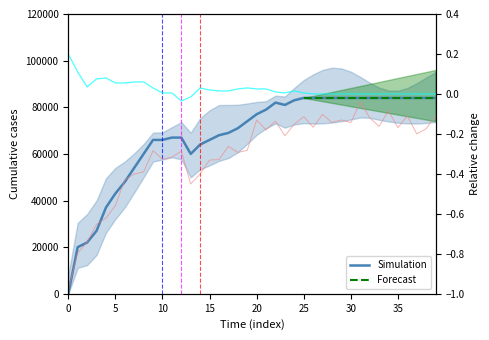

How many points are lower than both their immediate neighbors (excluding endpoints)?

2